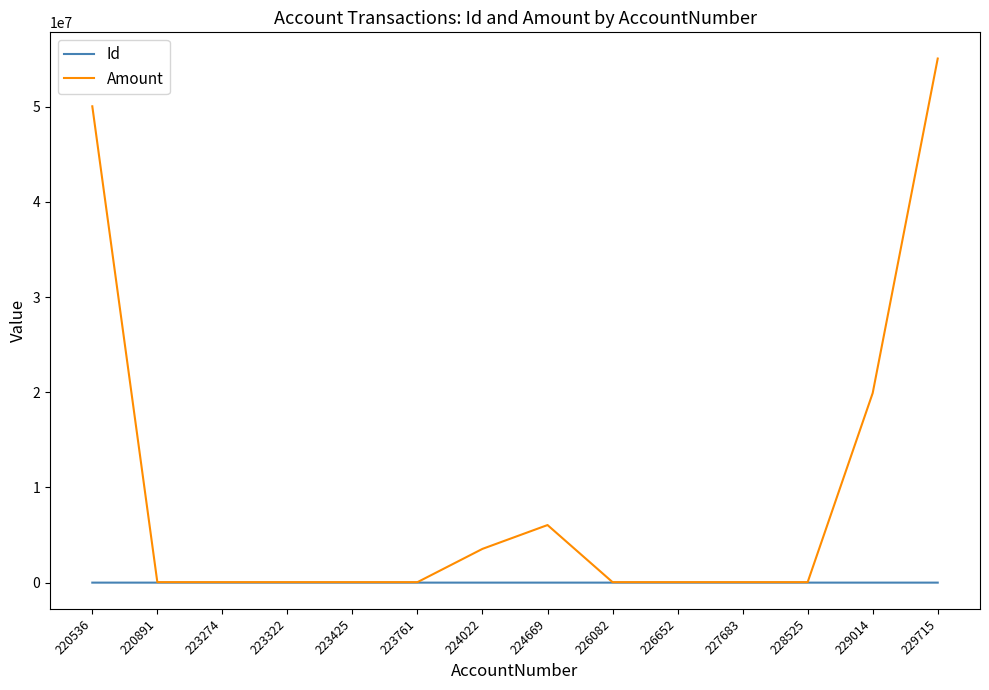

What is the approximate value of Amount at 229715, to the nearest 100?

55069000